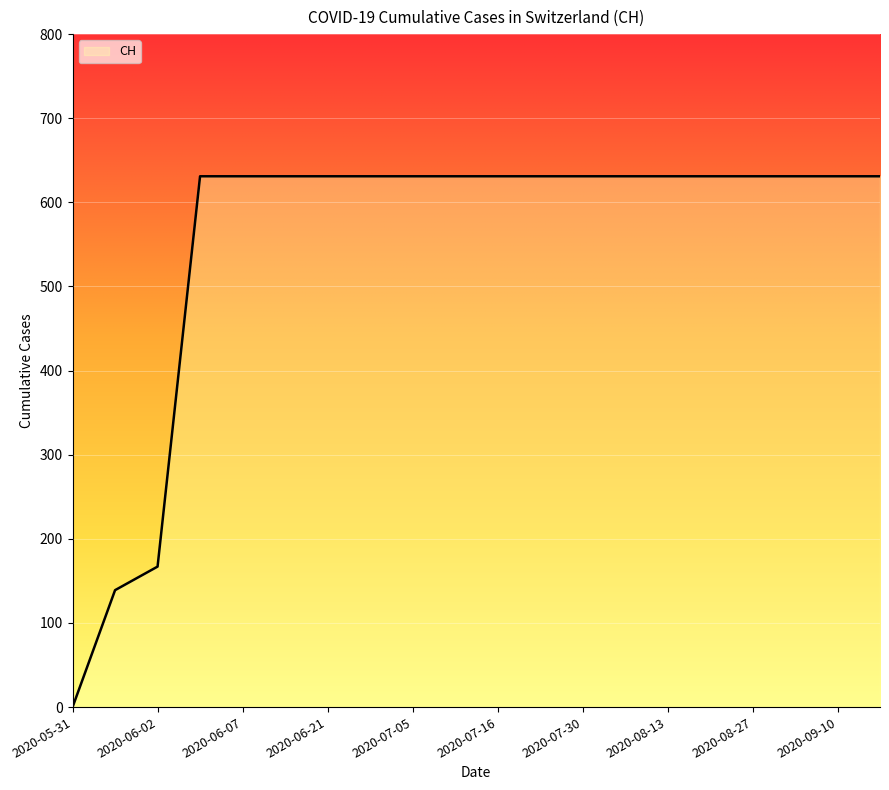

Read the value at 2020-09-03.

631